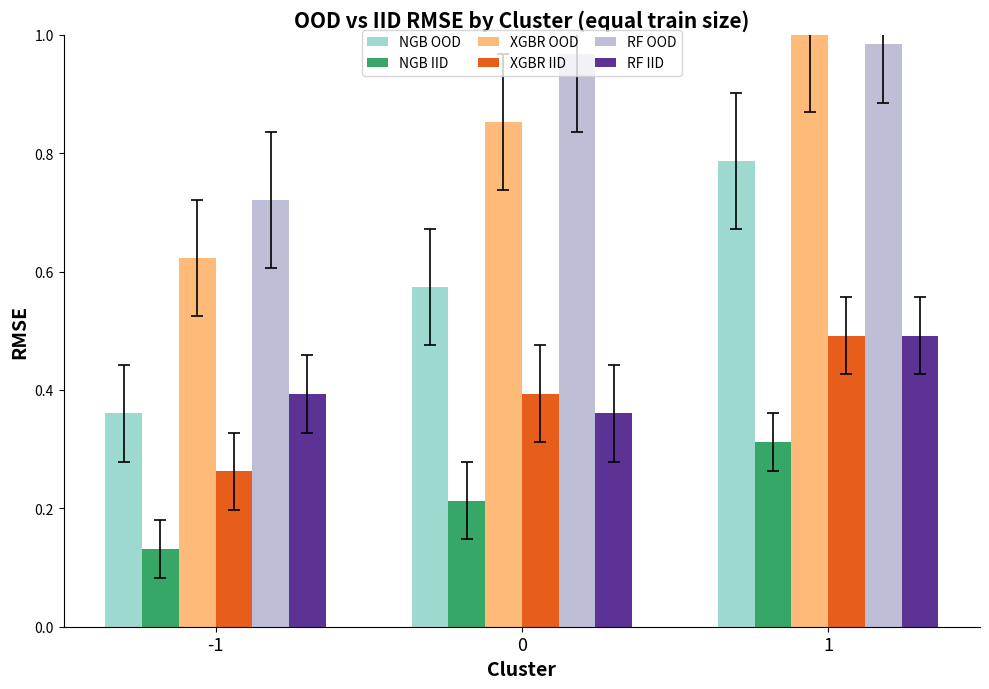

Where is XGBR OOD nearest to the value 0?

-1